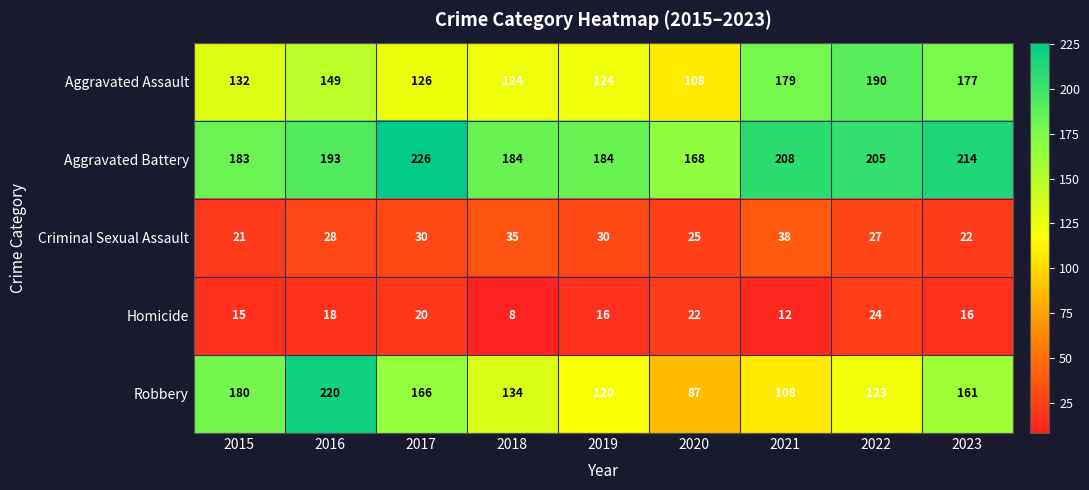

Count the number of data series in this chart.

5